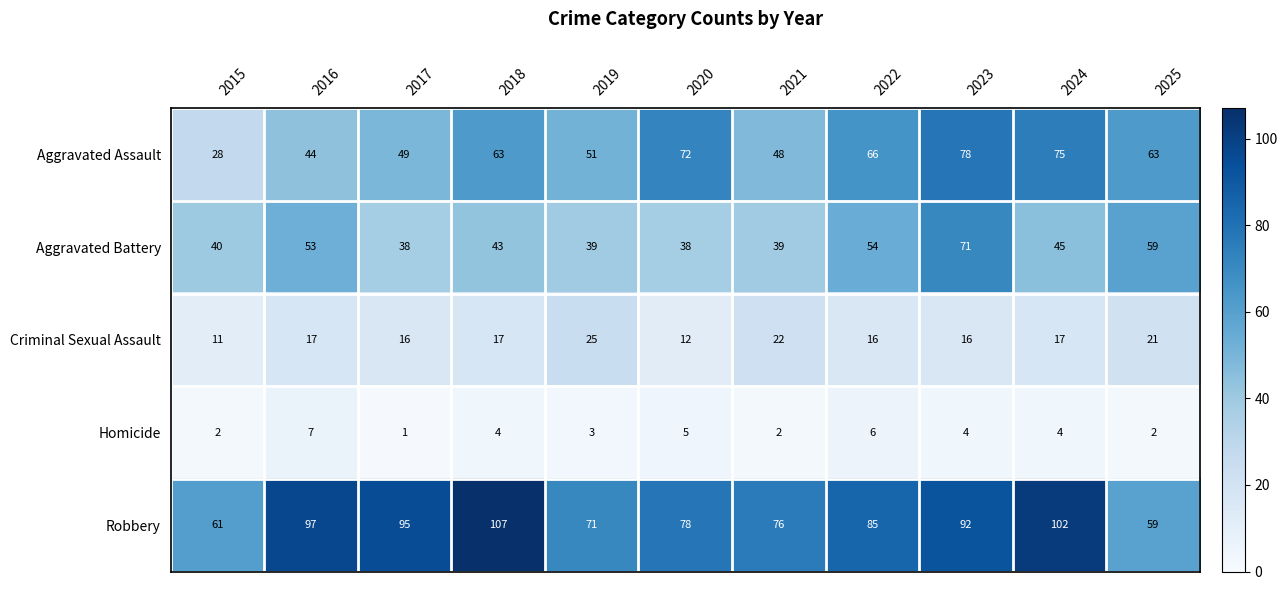

Rank the series at 2019 from highest to lowest value.

Robbery, Aggravated Assault, Aggravated Battery, Criminal Sexual Assault, Homicide